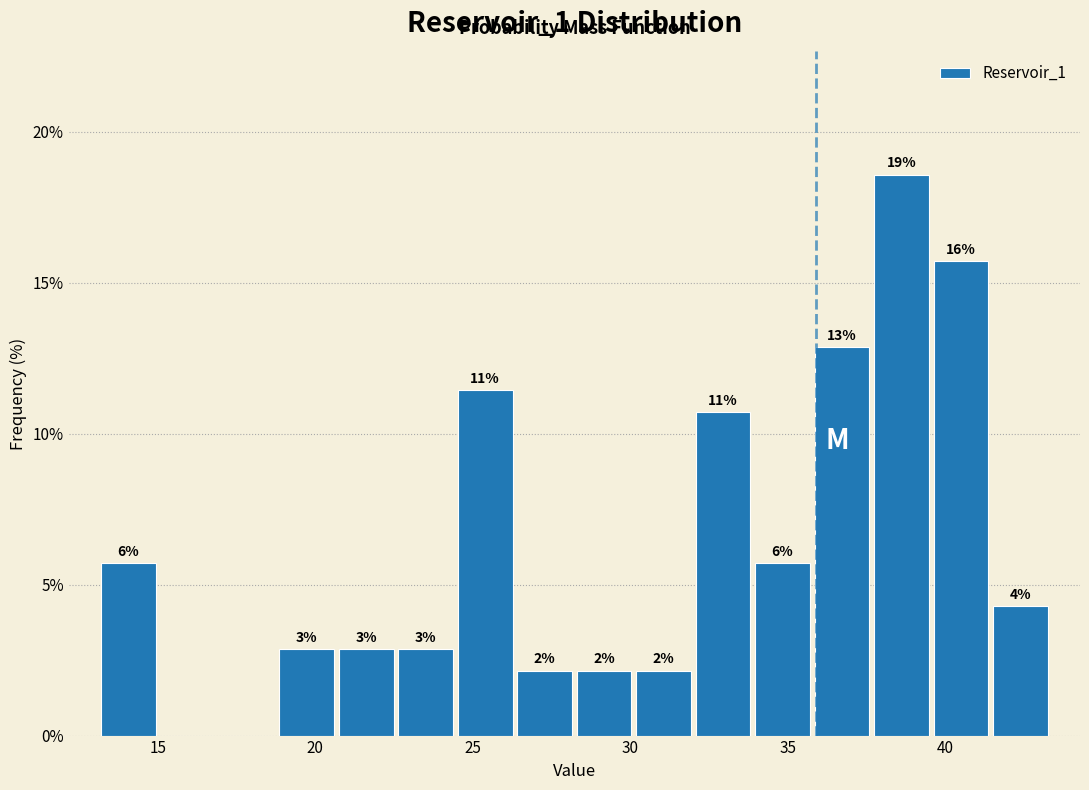

Around what value on the x-axis is the tallest bar? Give the approximate position of its centre, as read against the axis.

38.5